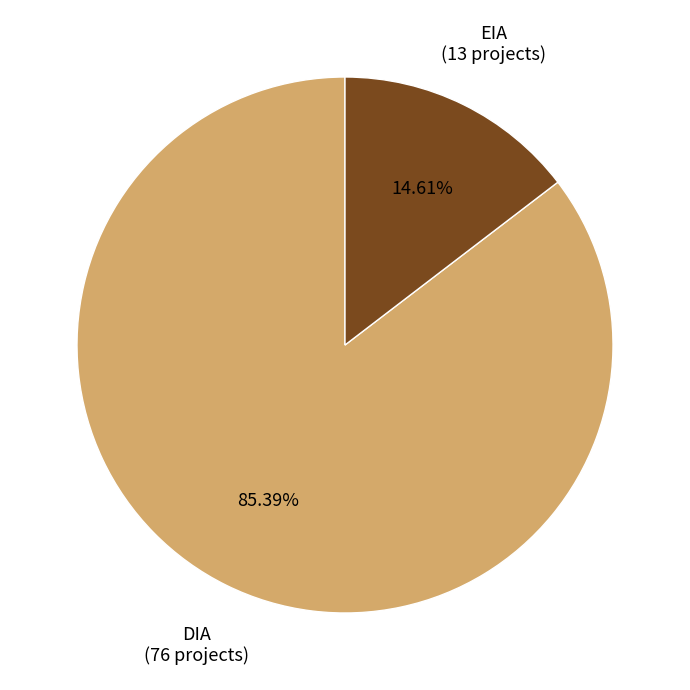

Is the sum of EIA and DIA greater than half?

Yes